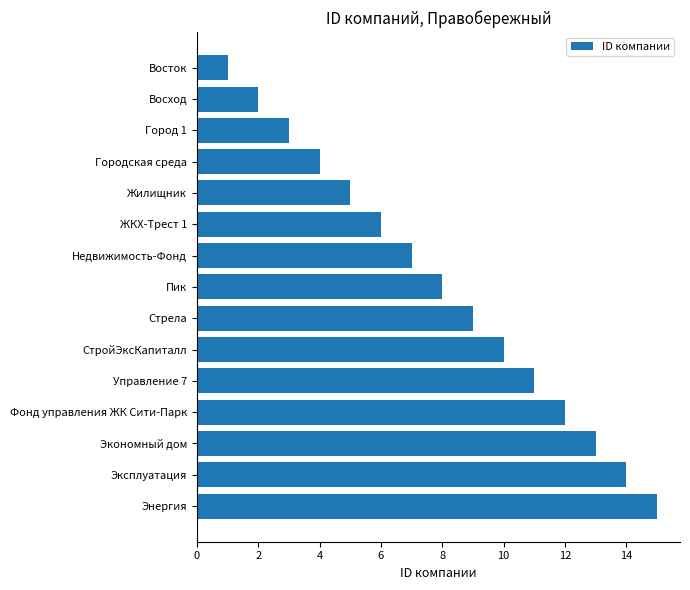

What position from the bottom is Восток?

15